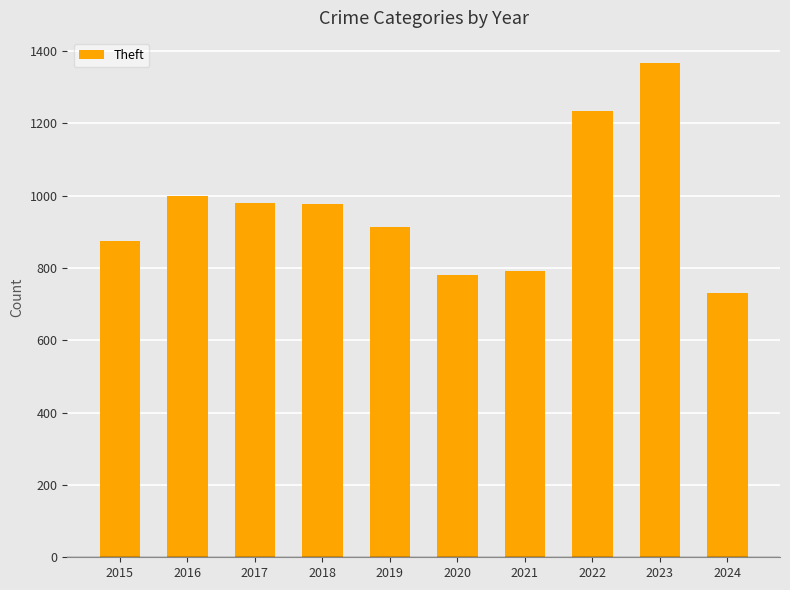

What is the greatest value displayed?

1368